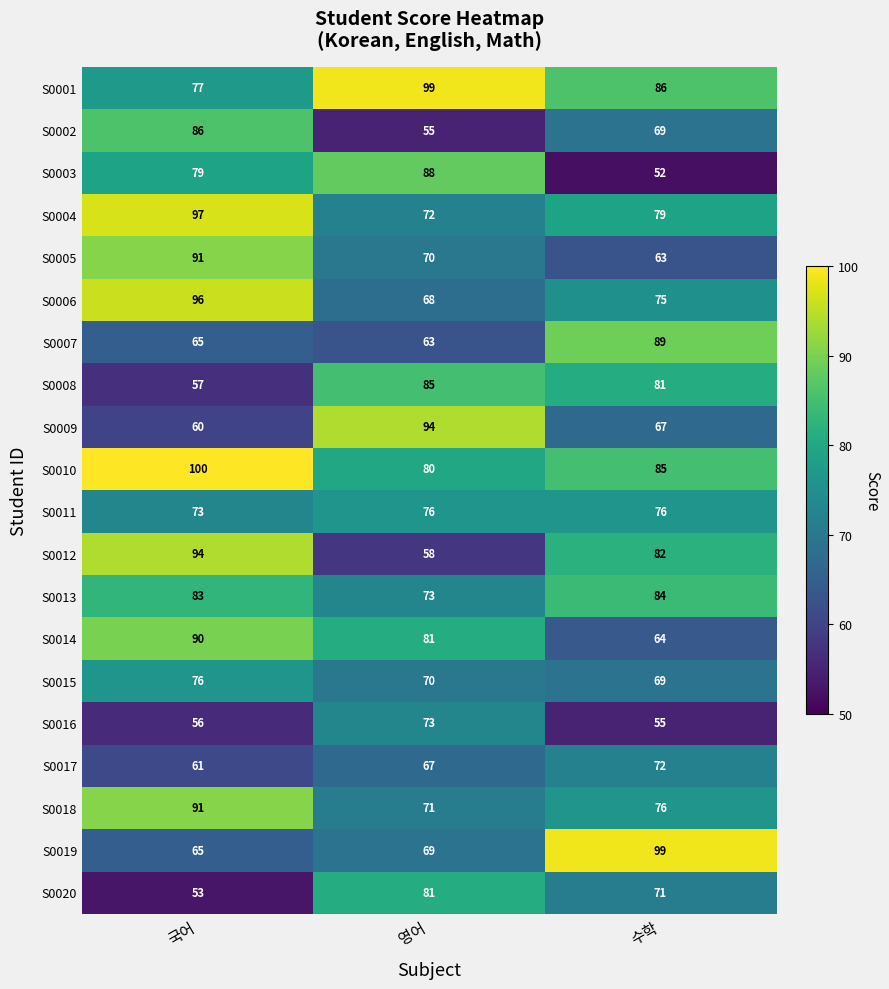

What is the average value of the S0015 series?

72